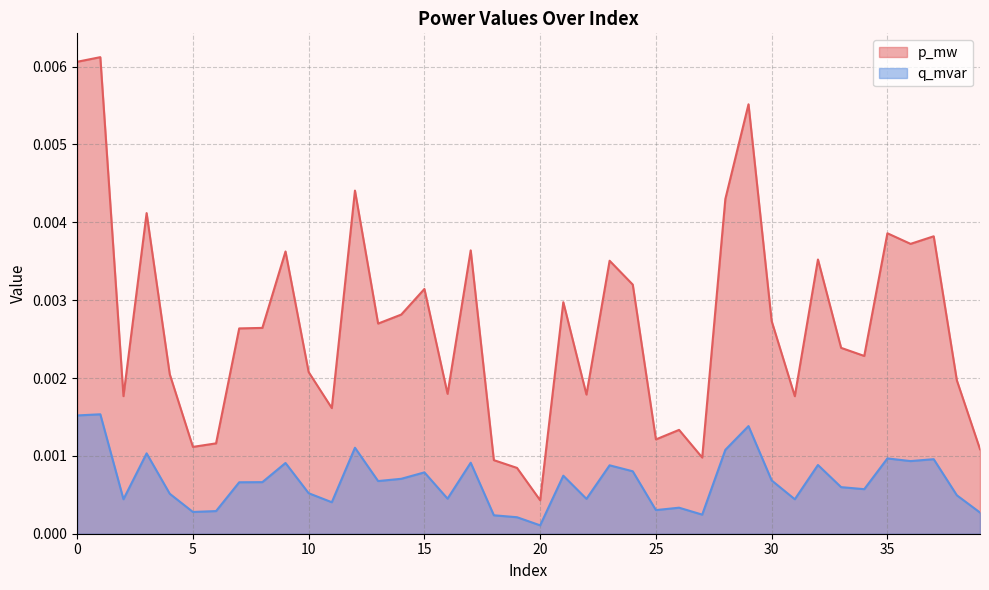

Is it true that p_mw equals 0.0 at 2?

False